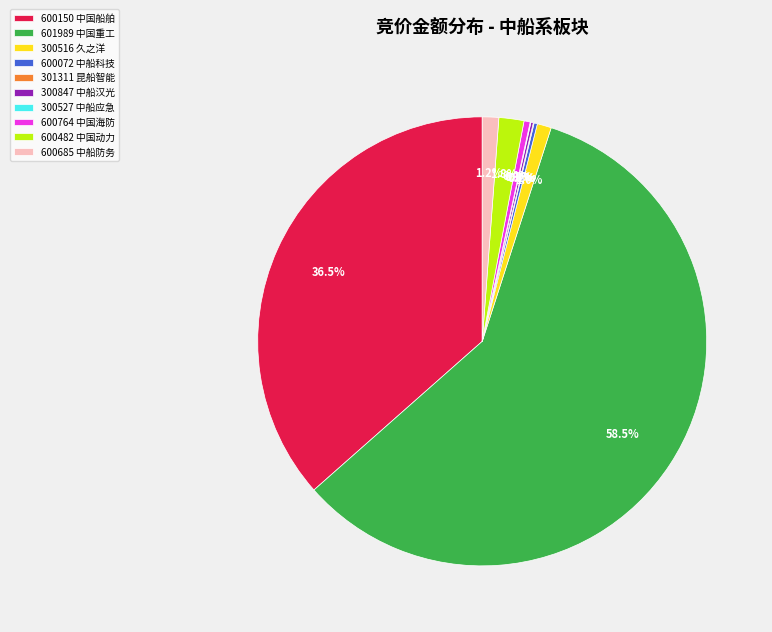

Is 601989 中国重工 the majority of the pie?

Yes